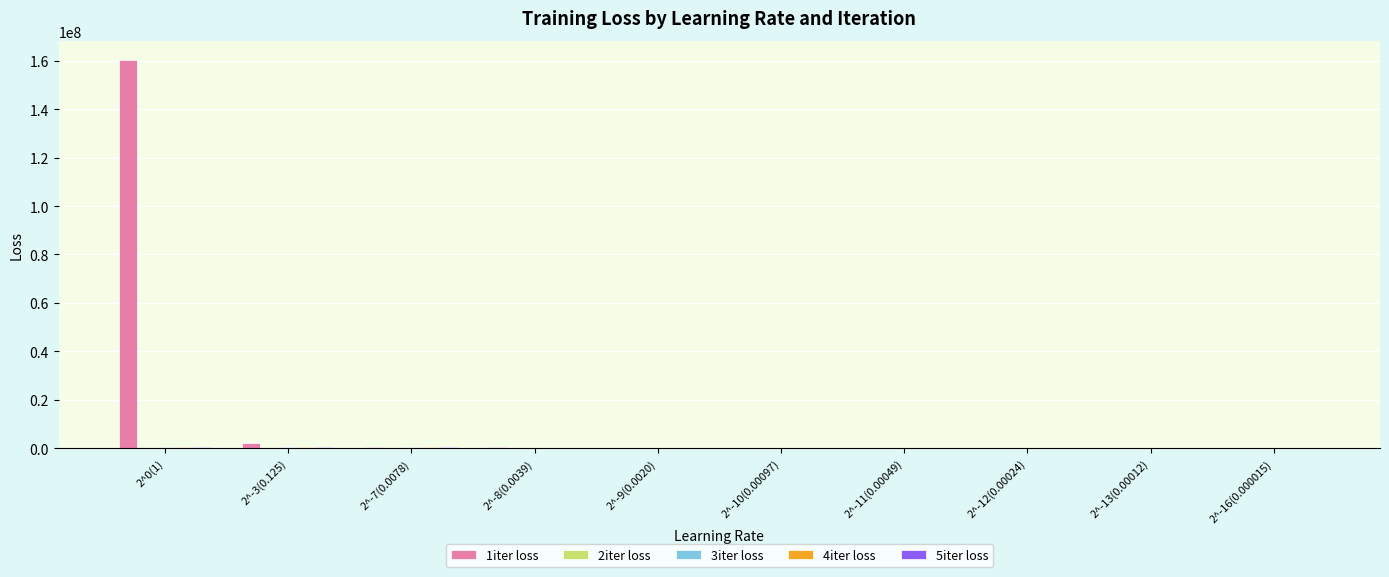

What is the maximum value shown in the chart?

160306969.7